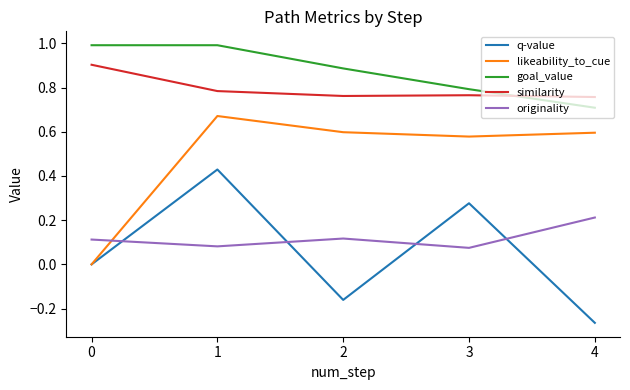

Is it true that likeability_to_cue equals 1.0 at 2?

False